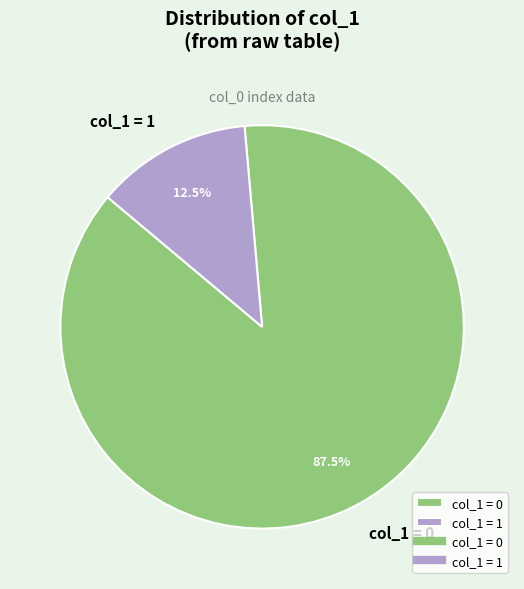

Which has a higher value, col_1 = 1 or col_1 = 0?

col_1 = 0